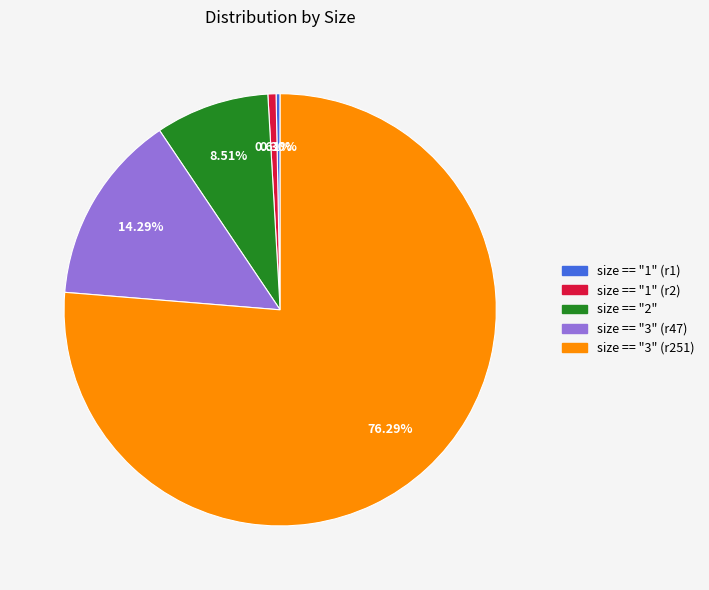

Is there a majority slice in this chart?

Yes